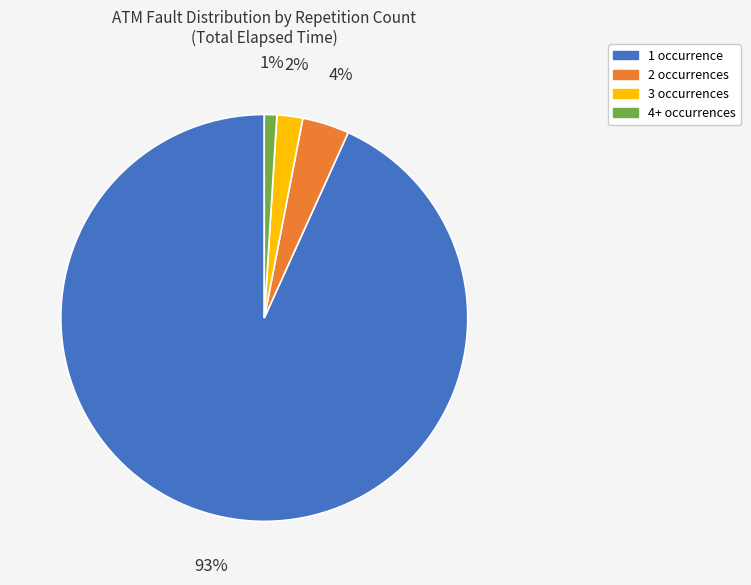

Is the sum of 2 occurrences and 1 occurrence greater than half?

Yes